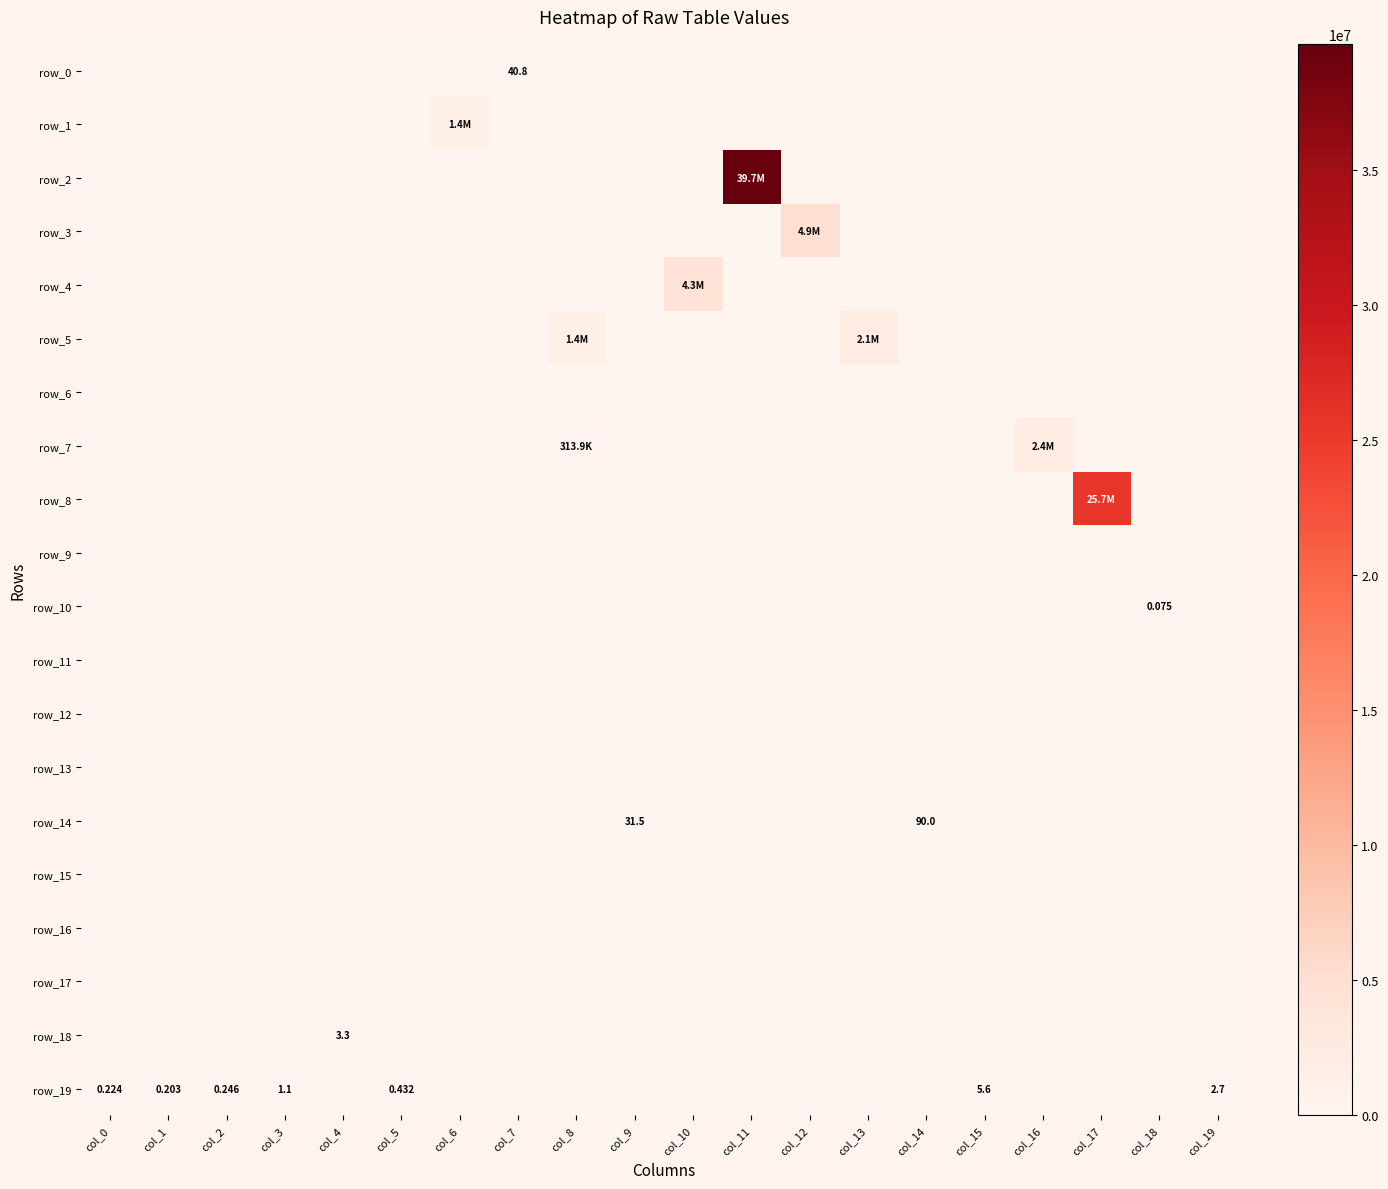

How many data points does each series have?

20